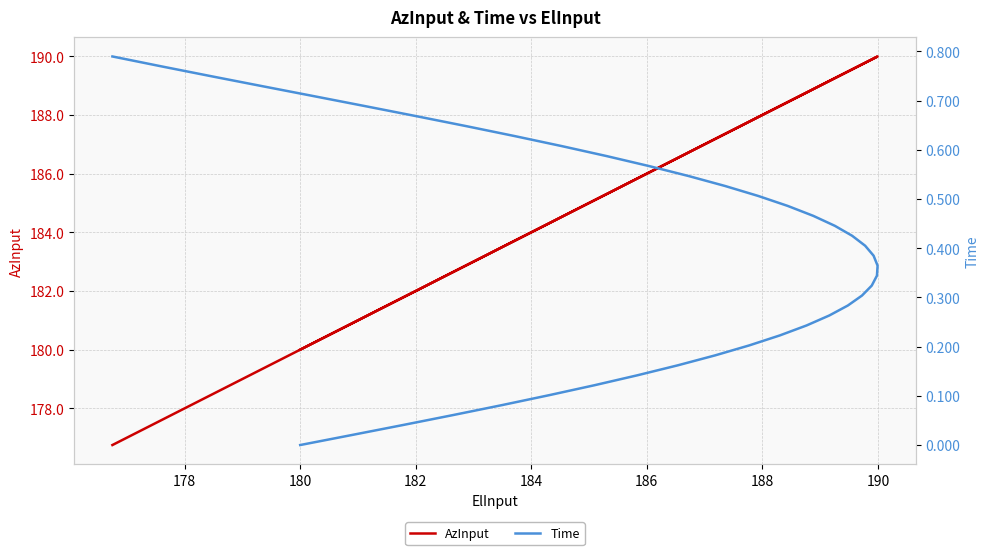

At how many categories does at least one series exceed 116?

40